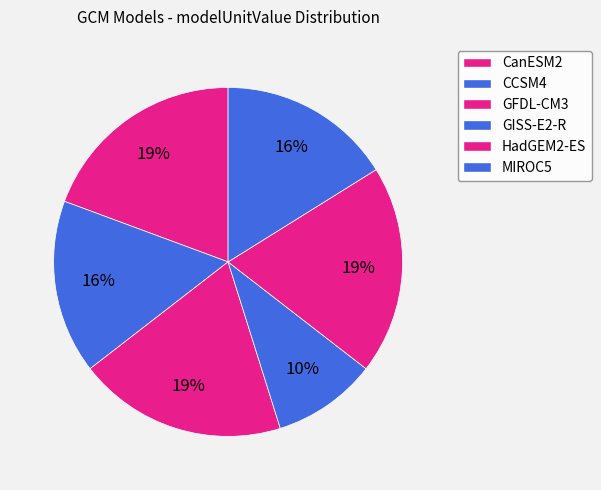

Does CanESM2 account for over 50% of the chart?

No